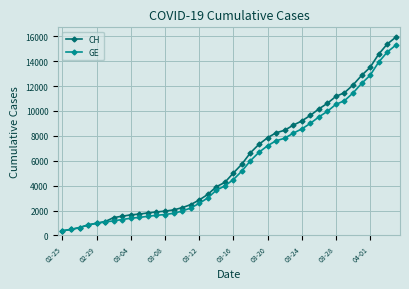

What is the value of the GE point at the 17th from the left?

2574